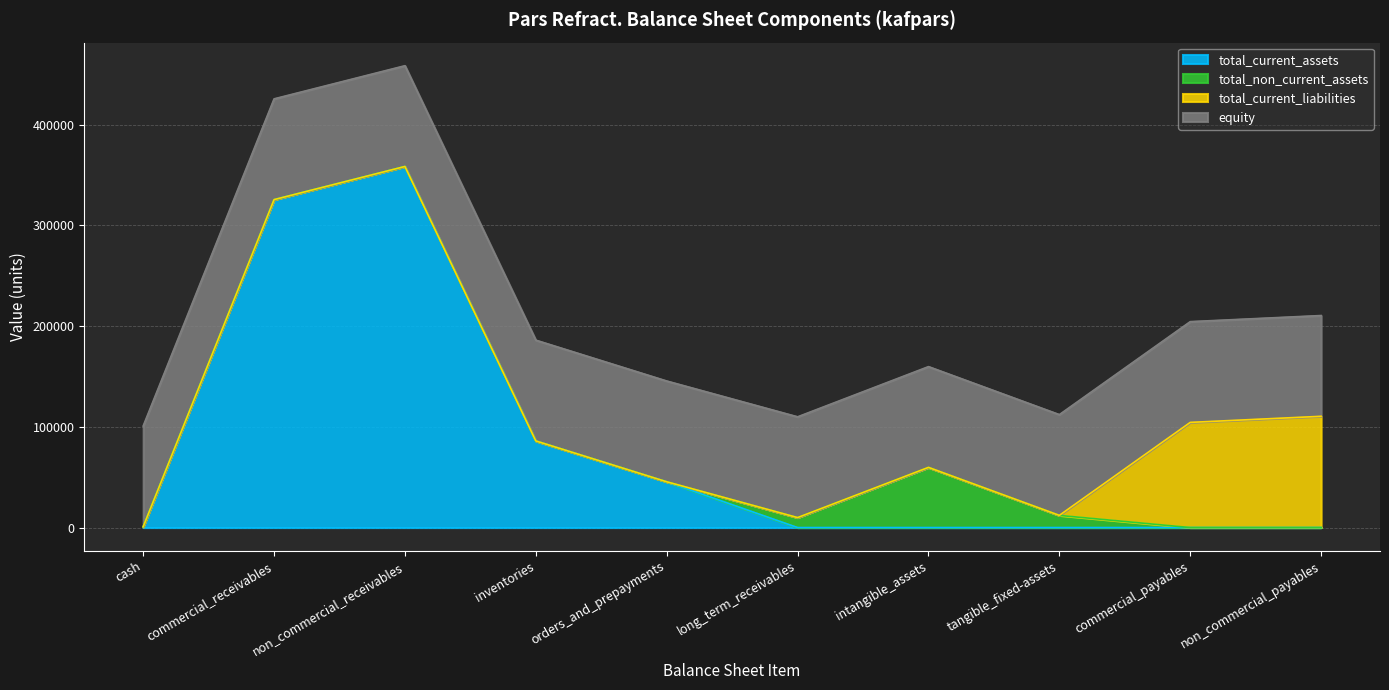

How many positive values does the total_current_assets series have?

5